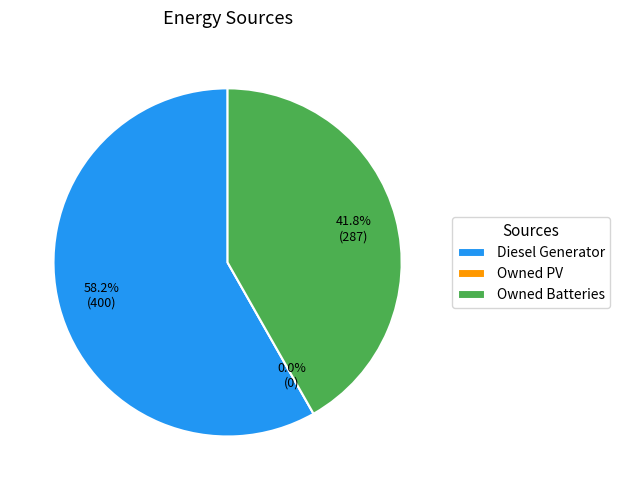

Is Diesel Generator the majority of the pie?

Yes